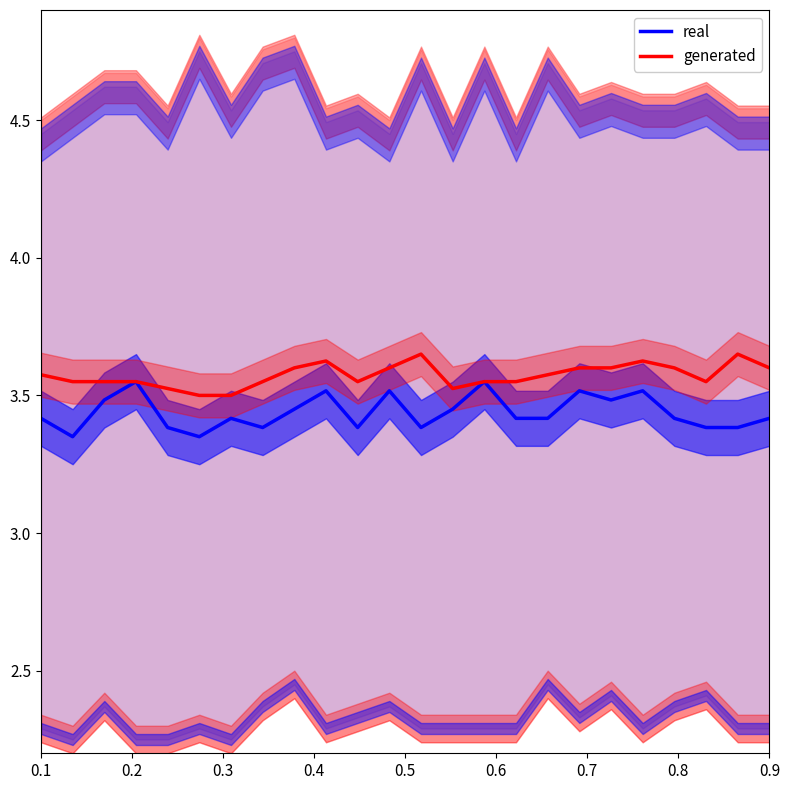

True or false: real and generated intersect in this chart.

False